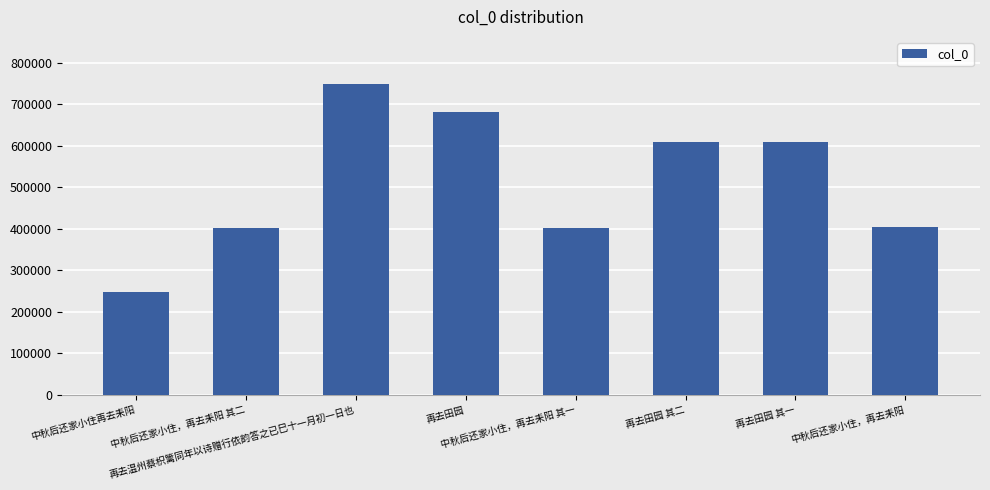

What is the change in value from 中秋后还家小住再去耒阳 to 再去温州蔡枳篱同年以诗赠行依韵答之已巳十一月初一日也?

+502957